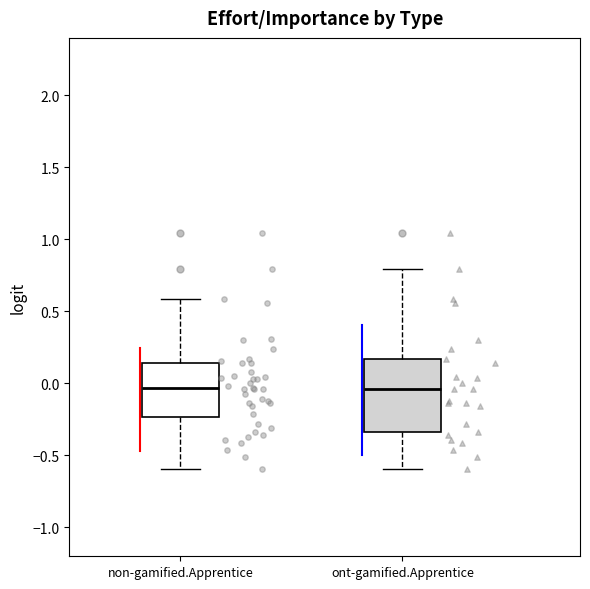

Reading left to right, read every box against the y-axis: the position of its median line, the range the box covers, and the ends of its whiskers. The values are not printed on the chart, so give them approximately, as read against the axis.

non-gamified.Apprentice: median -0.05, box -0.25 to 0.15, whiskers -0.60 to 0.60
ont-gamified.Apprentice: median -0.05, box -0.35 to 0.15, whiskers -0.60 to 0.80